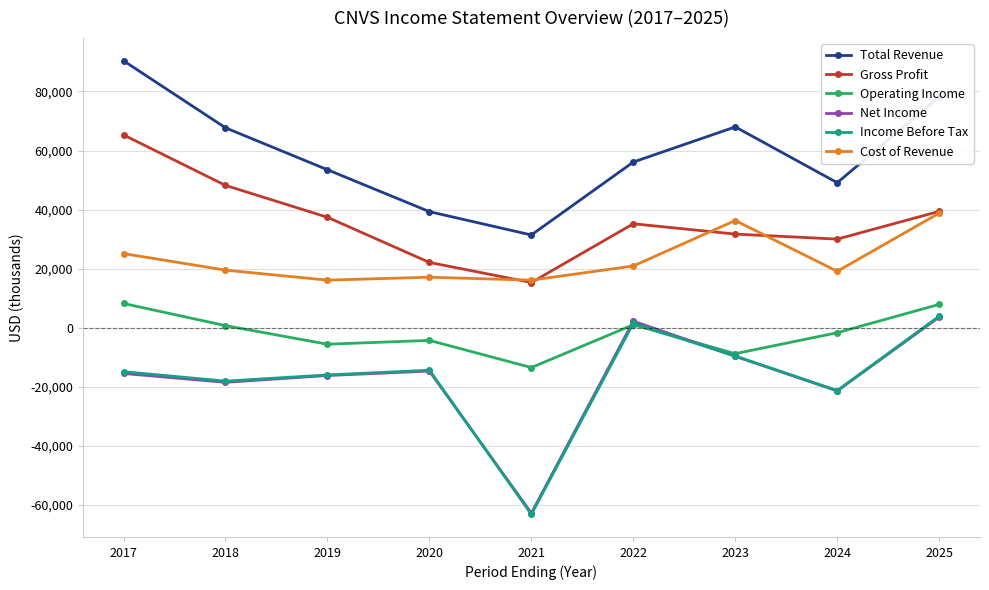

What is the value of the Net Income point at the 3rd from the left?

-16200